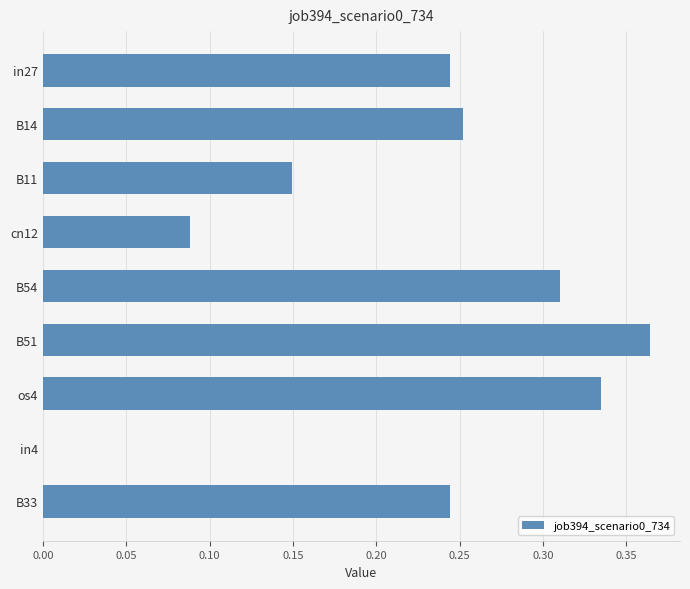

Is it true that the value at in4 is 0.0?

True